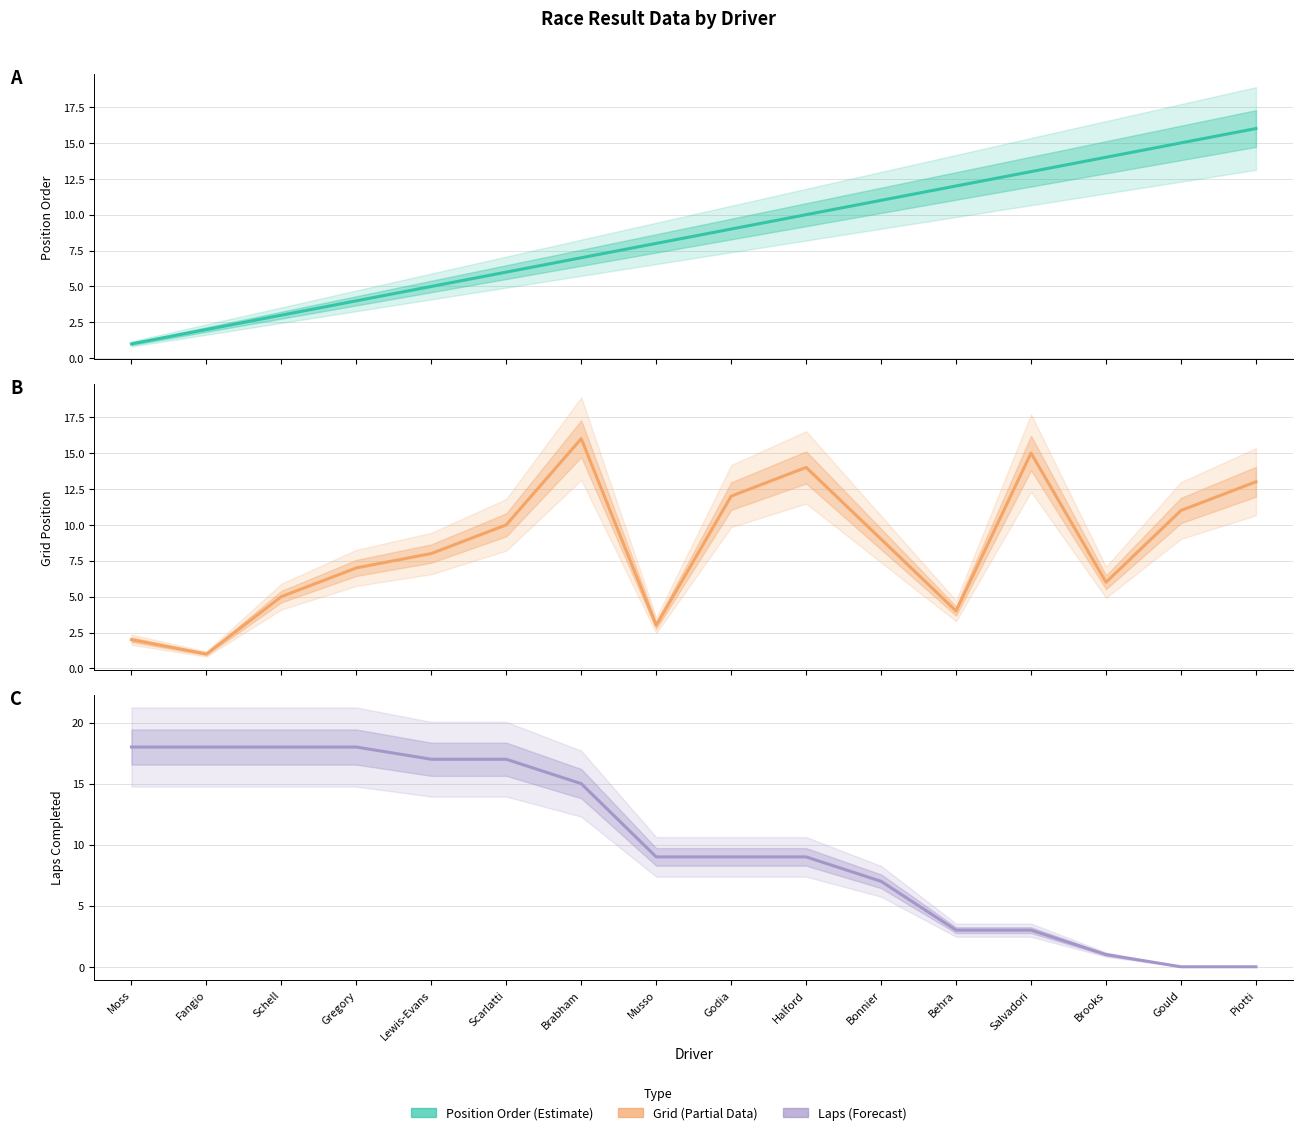

What is the difference between the highest and lowest values at Halford?

5